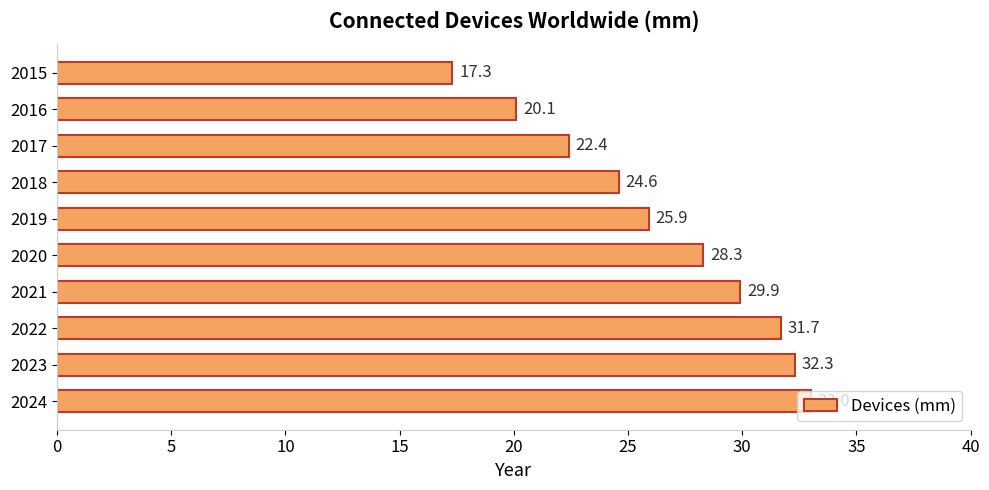

List the labels in order of value, largest first.

2024, 2023, 2022, 2021, 2020, 2019, 2018, 2017, 2016, 2015